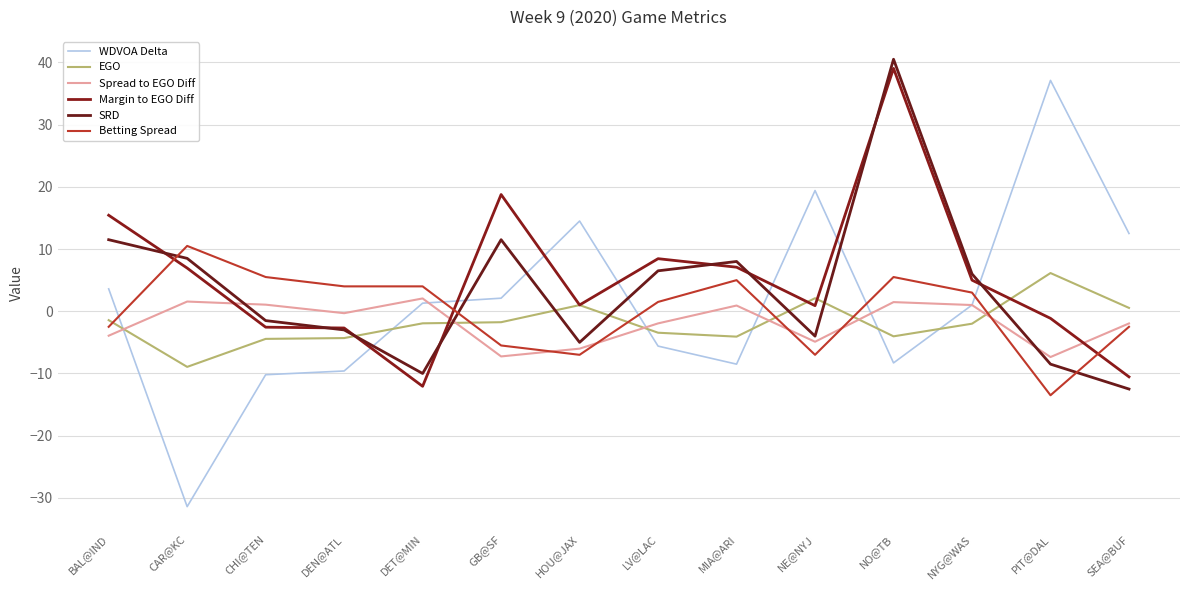

The Betting Spread series shows 15.0 at CAR@KC. True or false?

False